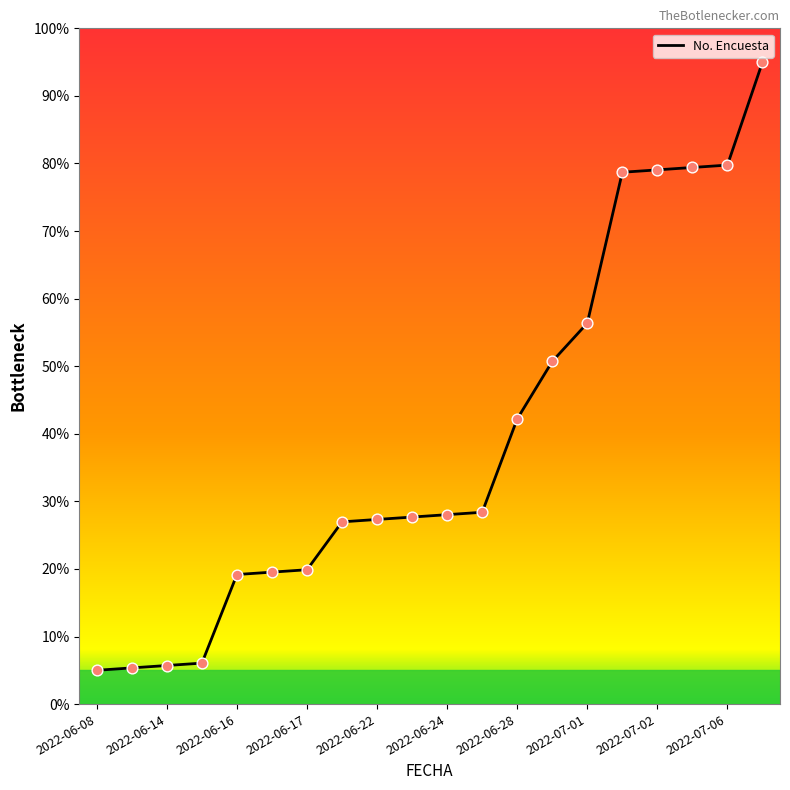

What is the smallest value displayed?

5.0